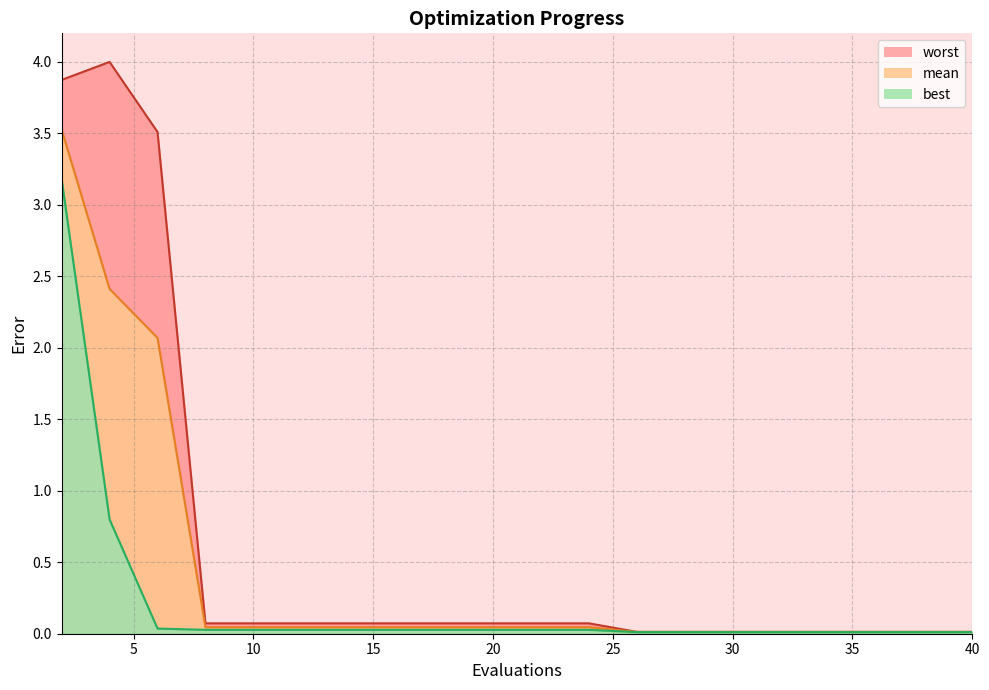

Reading left to right, transcribe all the data shown in this chart.

mean: 3.5	2.4	2.1	0.0	0.0	0.0	0.0	0.0	0.0	0.0	0.0	0.0	0.0	0.0	0.0	0.0	0.0	0.0	0.0	0.0
best: 3.2	0.8	0.0	0.0	0.0	0.0	0.0	0.0	0.0	0.0	0.0	0.0	0.0	0.0	0.0	0.0	0.0	0.0	0.0	0.0
worst: 3.9	4.0	3.5	0.1	0.1	0.1	0.1	0.1	0.1	0.1	0.1	0.1	0.0	0.0	0.0	0.0	0.0	0.0	0.0	0.0